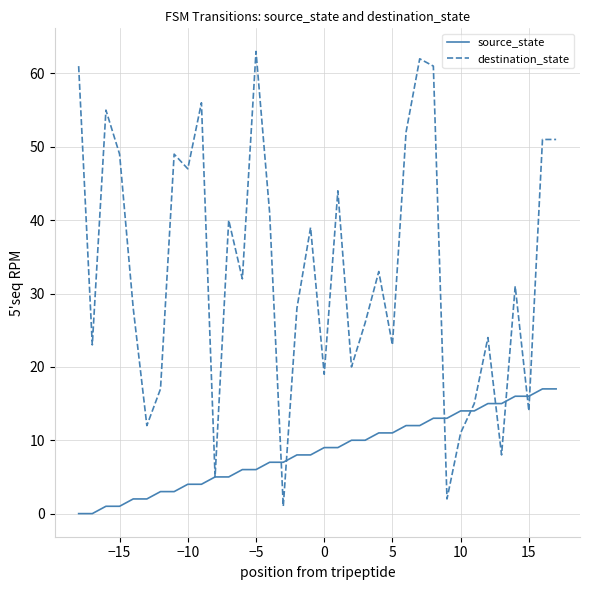

List the series in order of their peak value, lowest first.

source_state, destination_state